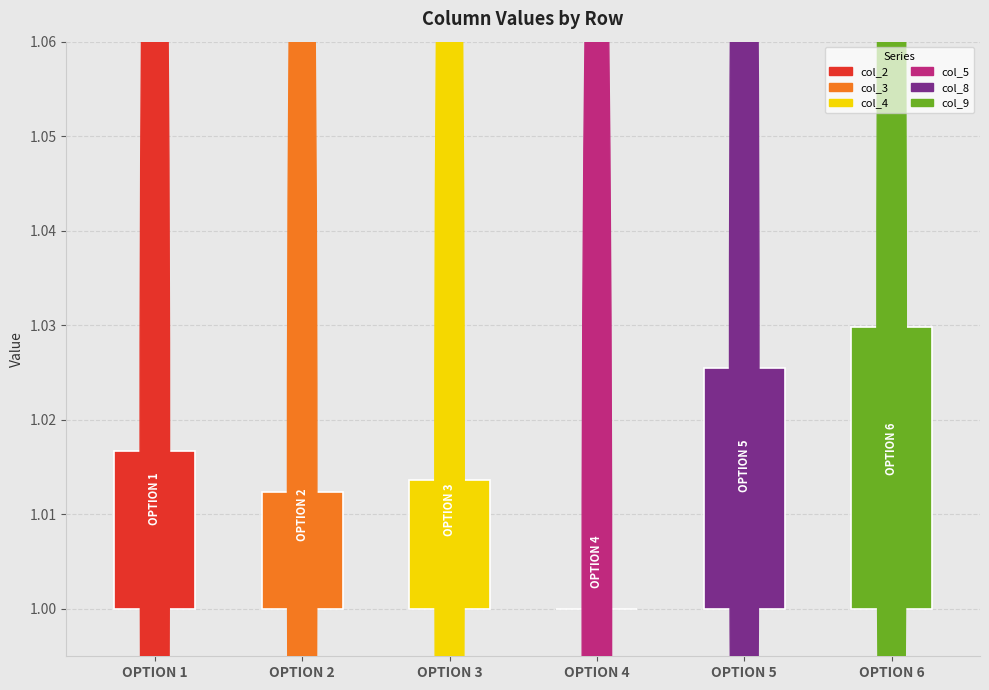

Are the bars horizontal?

No